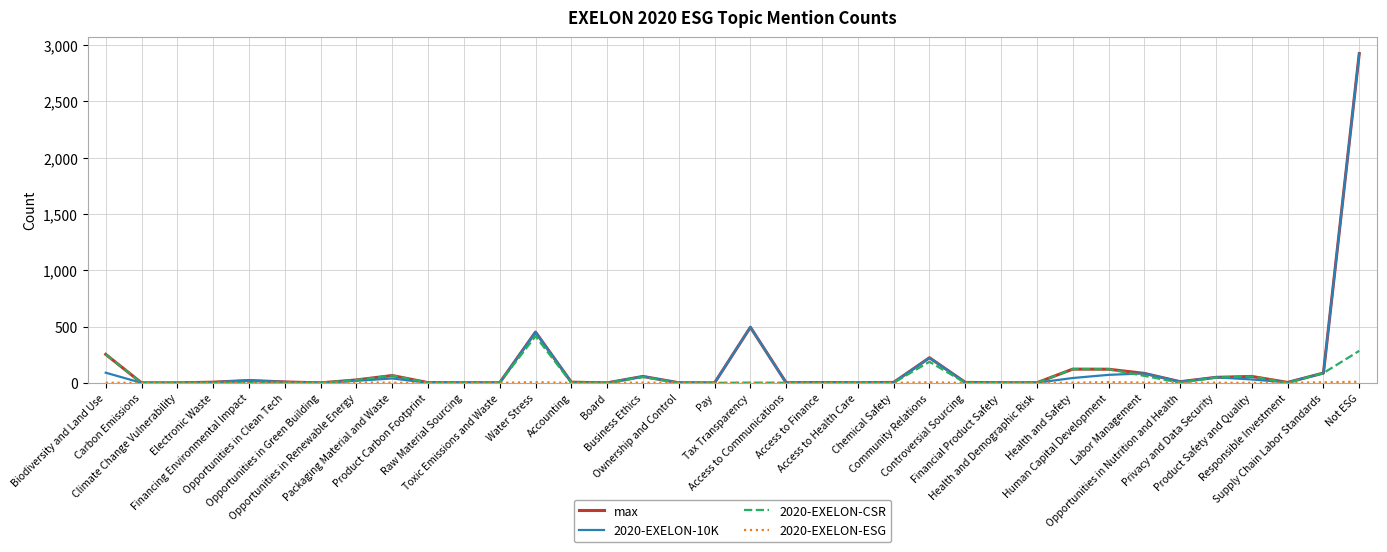

What is the greatest value displayed?

2924